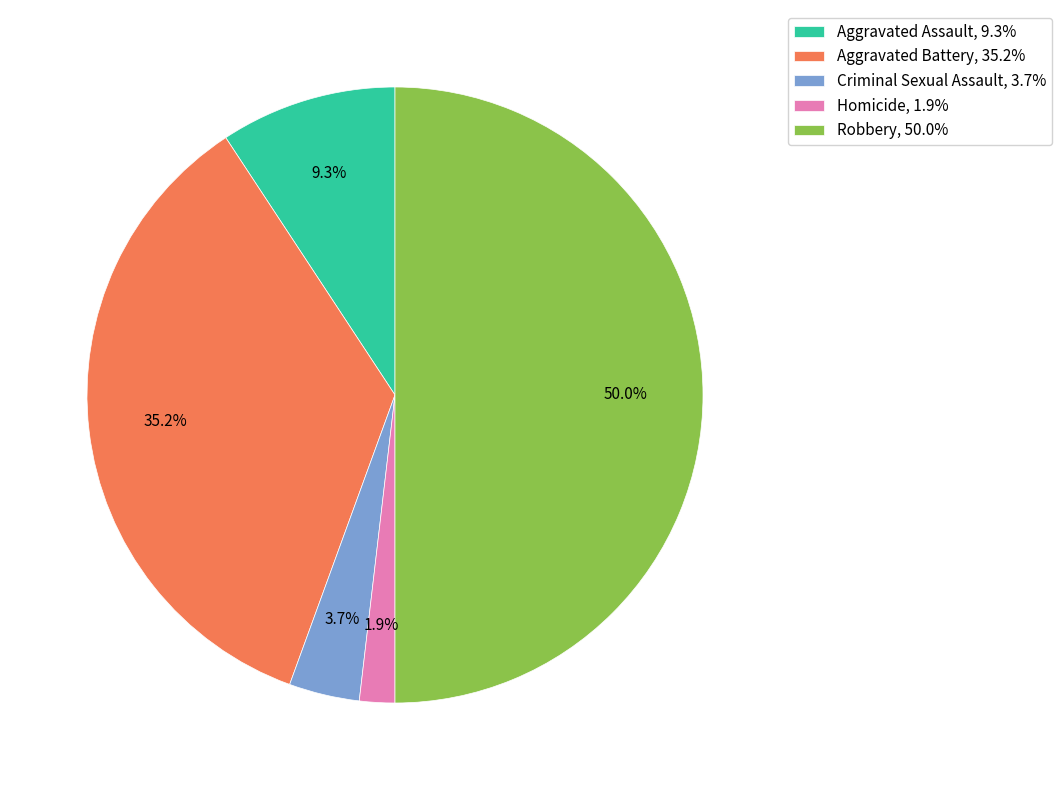

To the nearest percent, what portion does Aggravated Assault represent?

9%